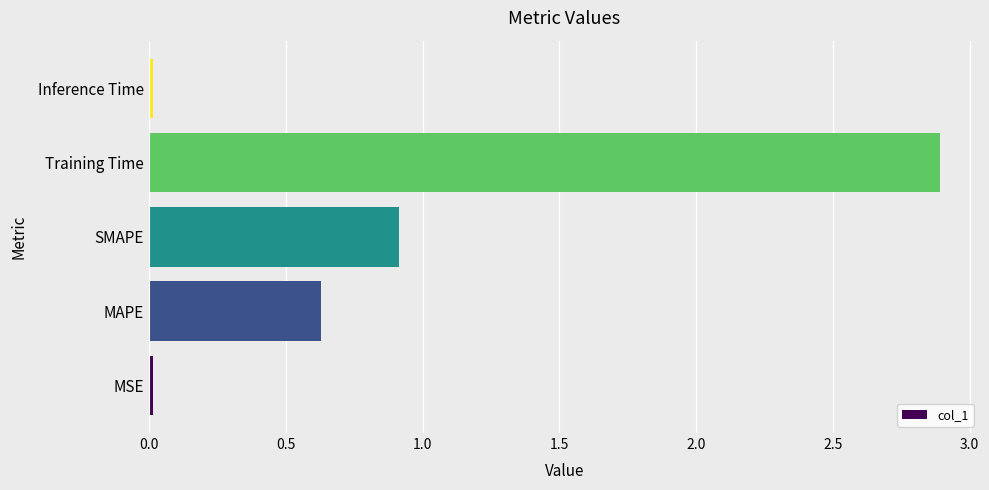

What is the approximate value at MAPE?

0.6